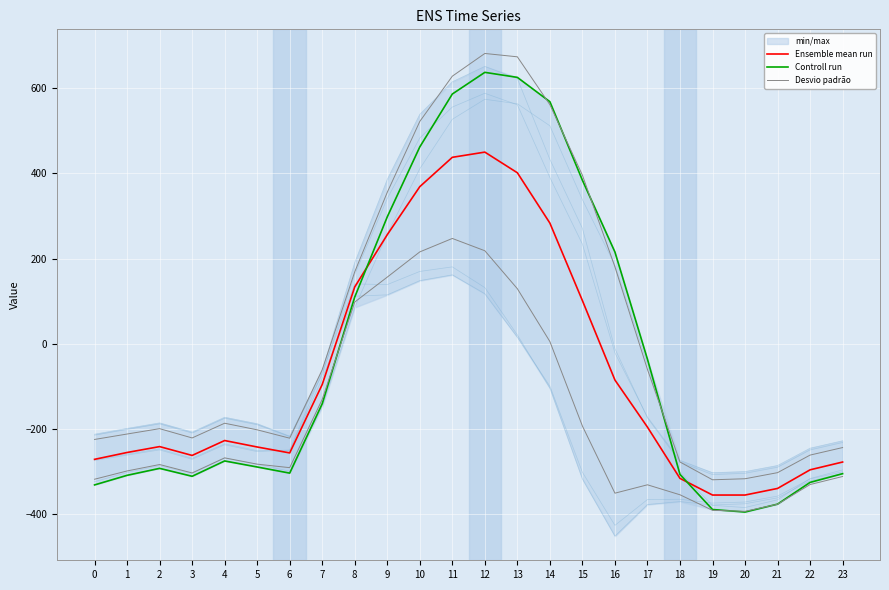

How many lines are shown in the chart?

3